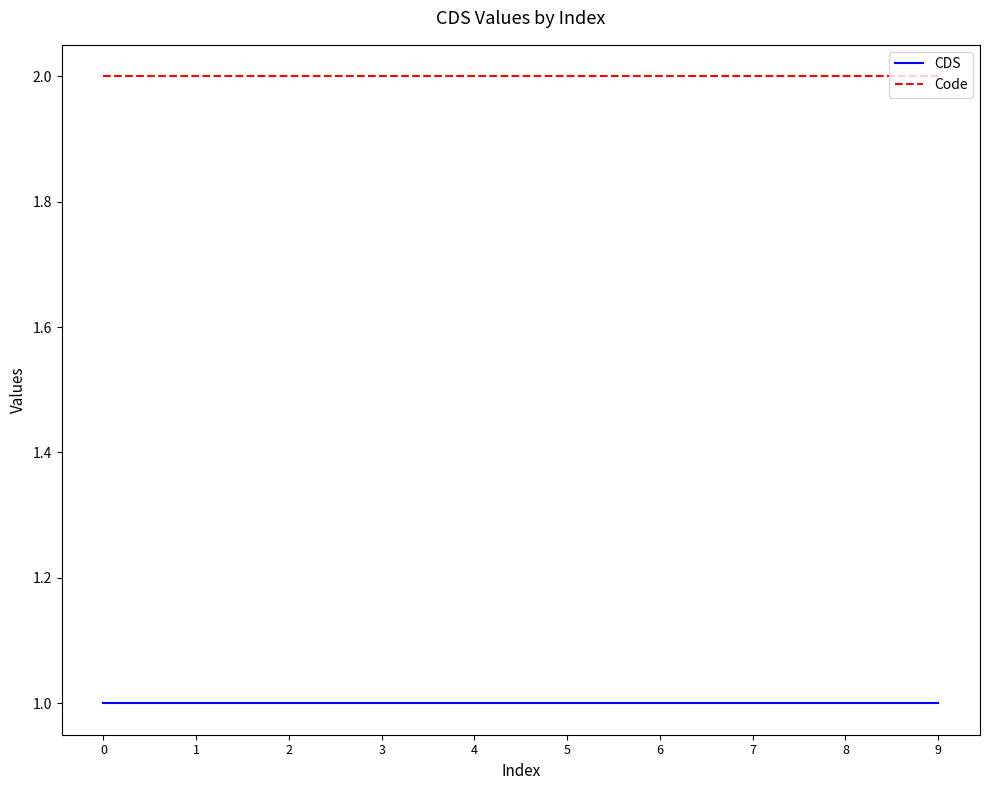

True or false: Code and CDS cross at least once.

False